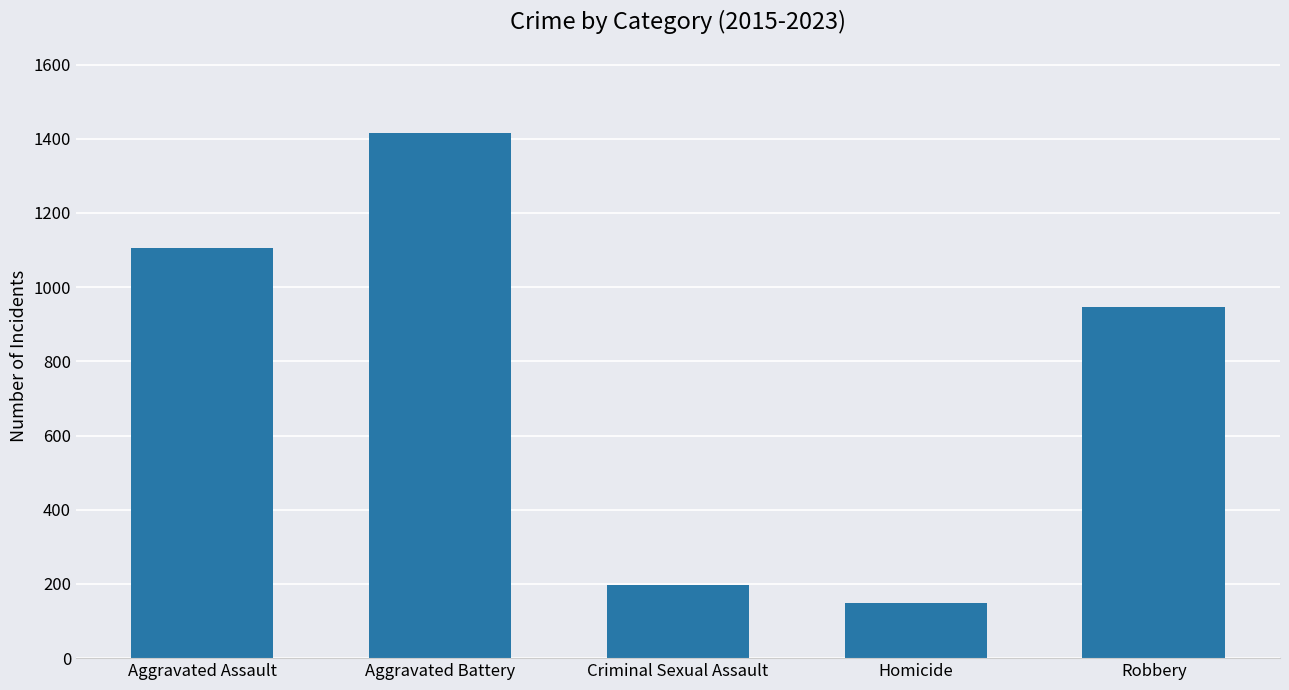

True or false: the data shows 1526 at Robbery.

False